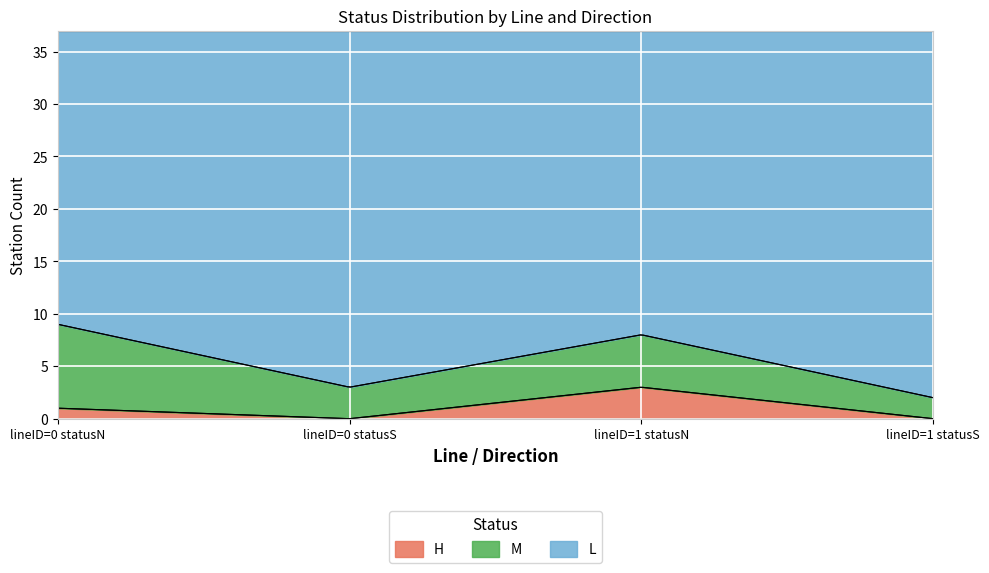

The value of L at lineID=1 statusS is 19. True or false?

False